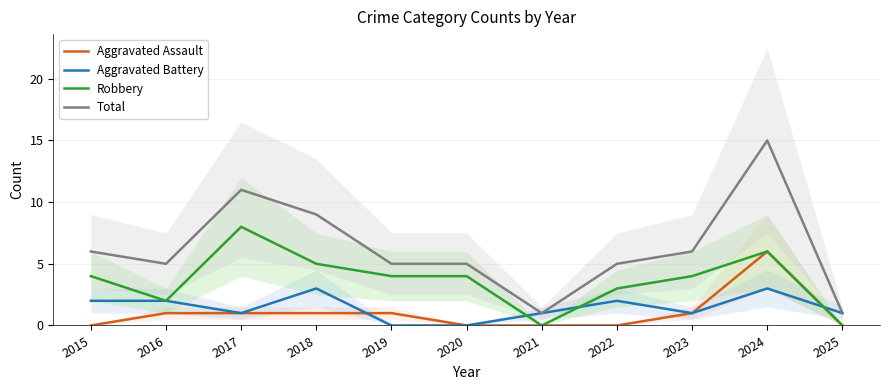

Count the number of categories in the chart.

11